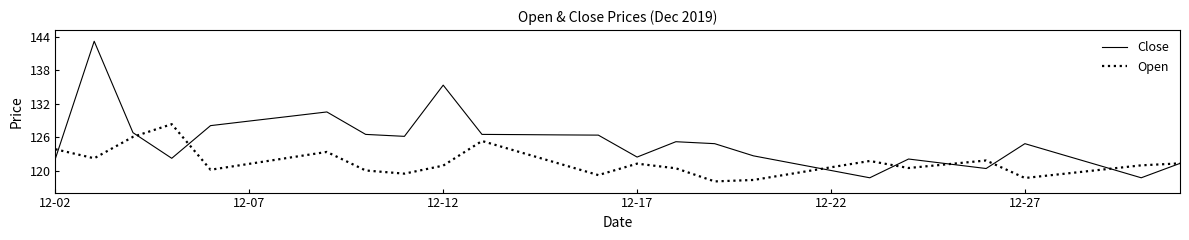

Which series has the largest range (max minus min)?

Close